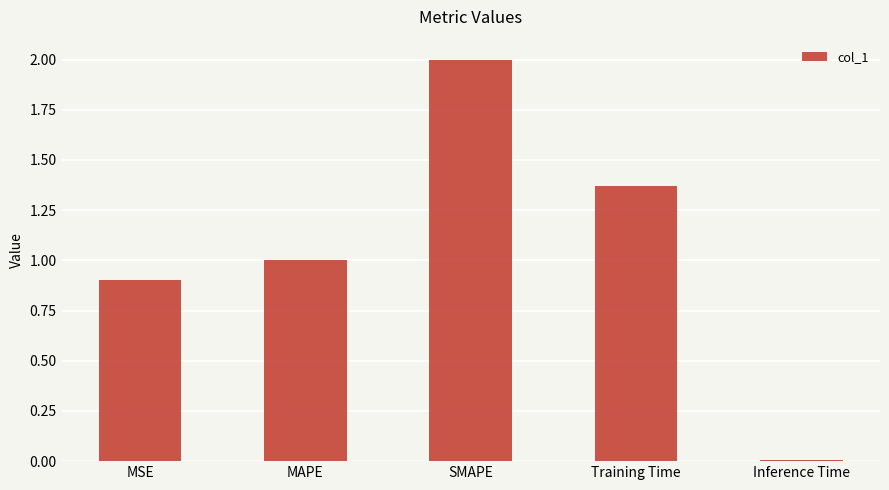

What is the difference between the maximum and second lowest values?

1.1